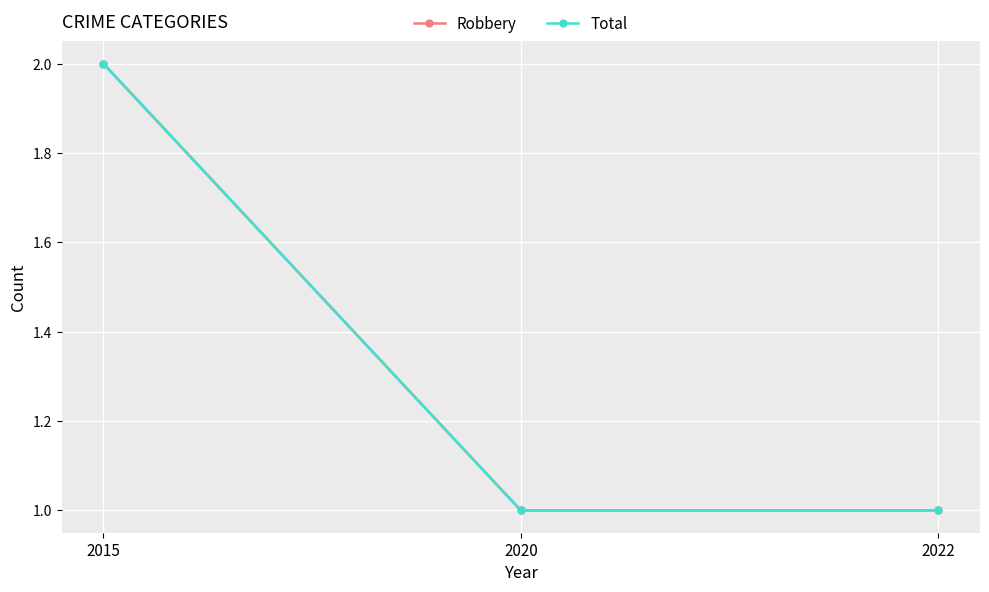

True or false: Total has a value of 2 at 2015.

True